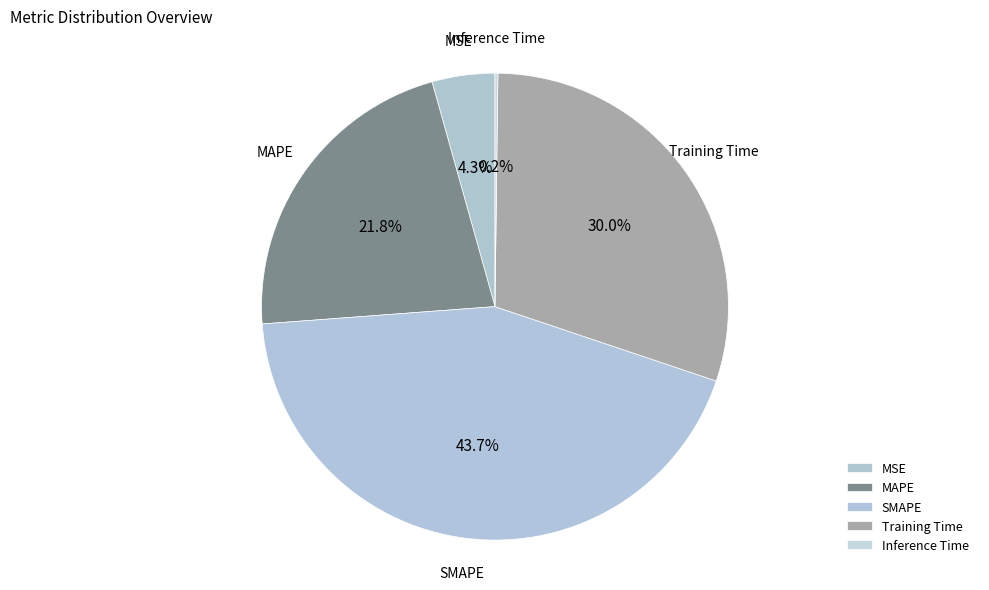

To the nearest percent, what is the average slice percentage?

20%